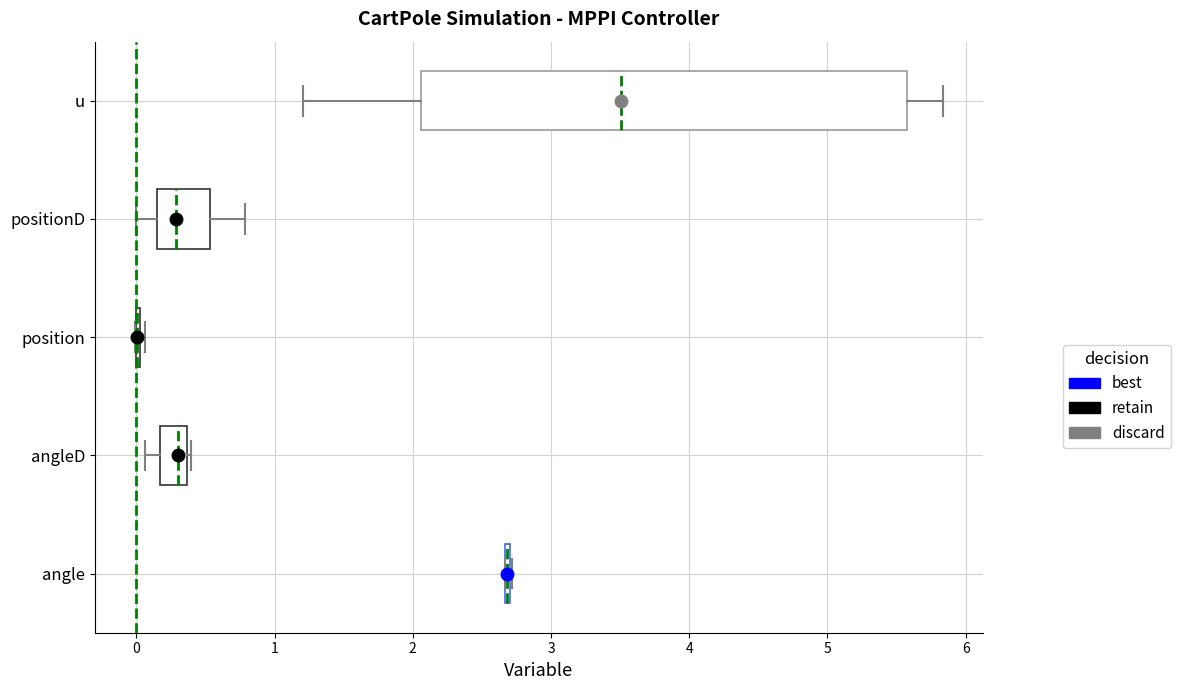

Reading bottom to top, read every box against the x-axis: the position of its median line, the range the box covers, and the ends of its whiskers. The values are not printed on the chart, so give them approximately, as read against the axis.

angle: box collapsed to a line at 2.7, whiskers 2.7 to 2.7
angleD: median 0.3, box 0.2 to 0.4, whiskers 0.1 to 0.4
position: box collapsed to a line at 0.0, whiskers 0.0 to 0.1
positionD: median 0.3, box 0.1 to 0.5, whiskers 0.0 to 0.8
u: median 3.5, box 2.1 to 5.6, whiskers 1.2 to 5.8